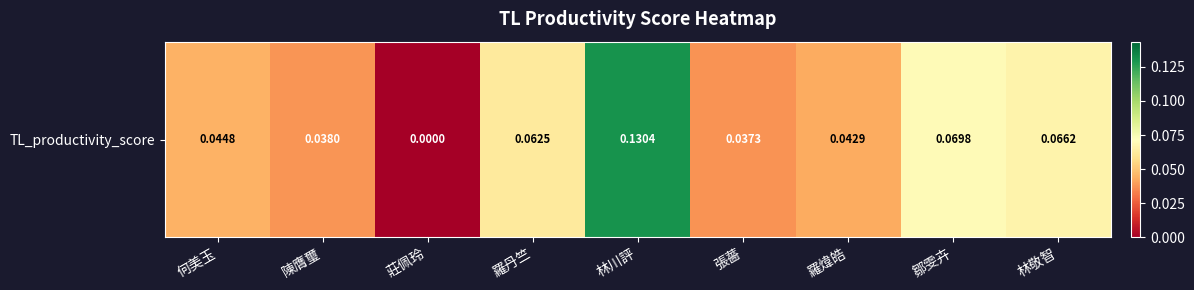

Which label corresponds to the smallest value in the chart?

莊佩玲